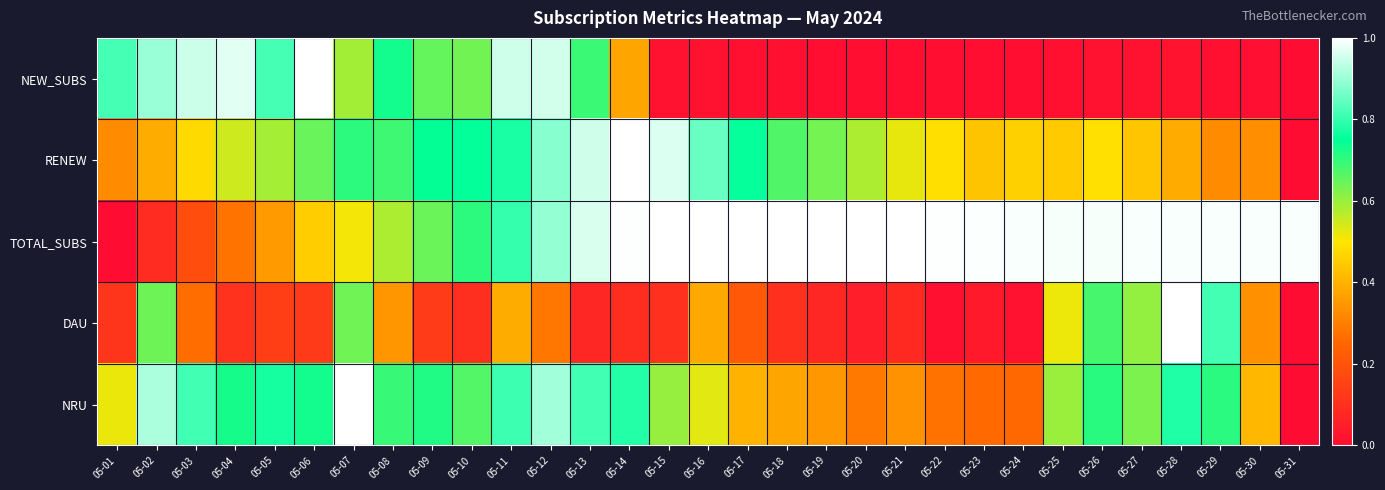

Reading left to right, extract all data points from this chart.

NEW_SUBS: 05-01=0.8	05-02=0.9	05-03=0.9	05-04=1.0	05-05=0.8	05-06=1.0	05-07=0.6	05-08=0.7	05-09=0.7	05-10=0.6	05-11=1.0	05-12=1.0	05-13=0.7	05-14=0.4	05-15=0.0	05-16=0.0	05-17=0.0	05-18=0.0	05-19=0.0	05-20=0.0	05-21=0.0	05-22=0.0	05-23=0.0	05-24=0.0	05-25=0.0	05-26=0.0	05-27=0.0	05-28=0.0	05-29=0.0	05-30=0.0	05-31=0.0
RENEW: 05-01=0.3	05-02=0.4	05-03=0.5	05-04=0.5	05-05=0.6	05-06=0.6	05-07=0.7	05-08=0.7	05-09=0.7	05-10=0.8	05-11=0.8	05-12=0.9	05-13=1.0	05-14=1.0	05-15=1.0	05-16=0.9	05-17=0.8	05-18=0.7	05-19=0.6	05-20=0.6	05-21=0.5	05-22=0.5	05-23=0.4	05-24=0.5	05-25=0.4	05-26=0.5	05-27=0.4	05-28=0.4	05-29=0.3	05-30=0.3	05-31=0.0
TOTAL_SUBS: 05-01=0.0	05-02=0.1	05-03=0.2	05-04=0.3	05-05=0.4	05-06=0.5	05-07=0.5	05-08=0.6	05-09=0.6	05-10=0.7	05-11=0.8	05-12=0.9	05-13=1.0	05-14=1.0	05-15=1.0	05-16=1.0	05-17=1.0	05-18=1.0	05-19=1.0	05-20=1.0	05-21=1.0	05-22=1.0	05-23=1.0	05-24=1.0	05-25=1.0	05-26=1.0	05-27=1.0	05-28=1.0	05-29=1.0	05-30=1.0	05-31=1.0
DAU: 05-01=0.1	05-02=0.6	05-03=0.3	05-04=0.1	05-05=0.1	05-06=0.1	05-07=0.6	05-08=0.3	05-09=0.1	05-10=0.1	05-11=0.4	05-12=0.3	05-13=0.1	05-14=0.1	05-15=0.1	05-16=0.4	05-17=0.2	05-18=0.1	05-19=0.1	05-20=0.1	05-21=0.1	05-22=0.0	05-23=0.0	05-24=0.0	05-25=0.5	05-26=0.7	05-27=0.6	05-28=1.0	05-29=0.8	05-30=0.3	05-31=0.0
NRU: 05-01=0.5	05-02=0.9	05-03=0.8	05-04=0.7	05-05=0.8	05-06=0.7	05-07=1.0	05-08=0.7	05-09=0.7	05-10=0.7	05-11=0.8	05-12=0.9	05-13=0.8	05-14=0.8	05-15=0.6	05-16=0.5	05-17=0.4	05-18=0.4	05-19=0.3	05-20=0.3	05-21=0.3	05-22=0.3	05-23=0.3	05-24=0.3	05-25=0.6	05-26=0.7	05-27=0.6	05-28=0.8	05-29=0.7	05-30=0.4	05-31=0.0